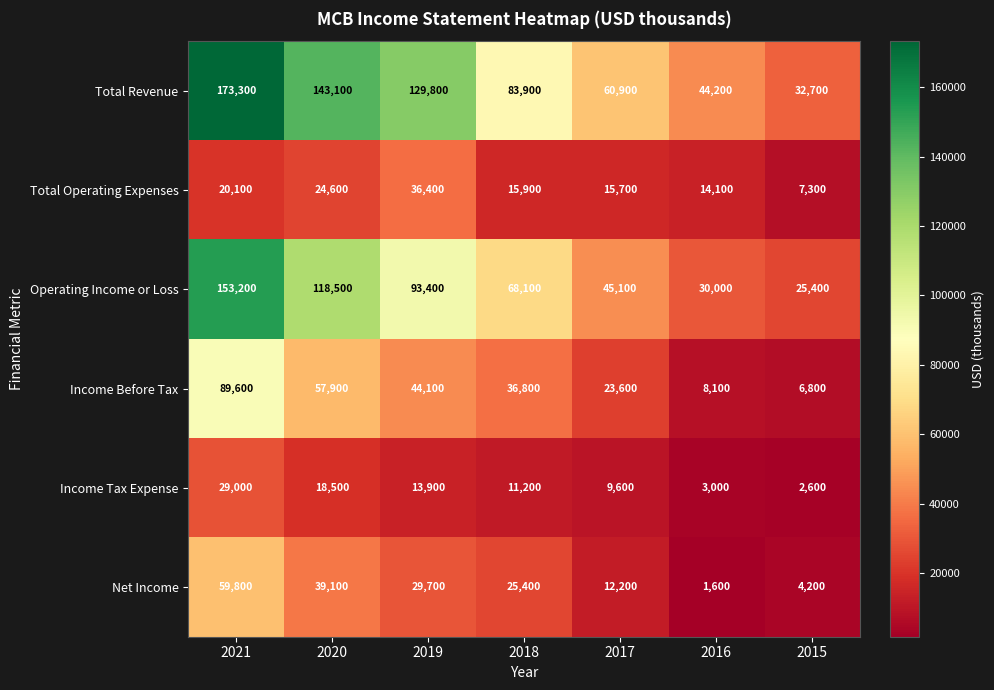

Count the number of categories in the chart.

7